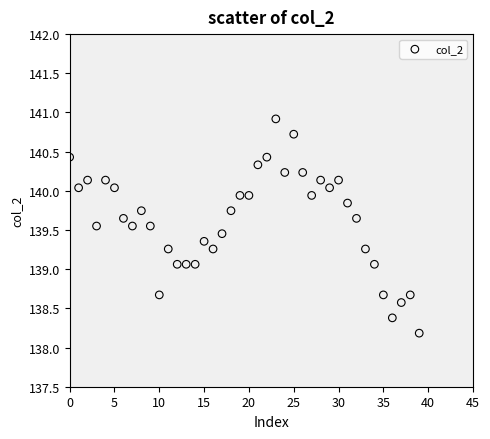

What is the range of Y values (max minus min)?

2.7